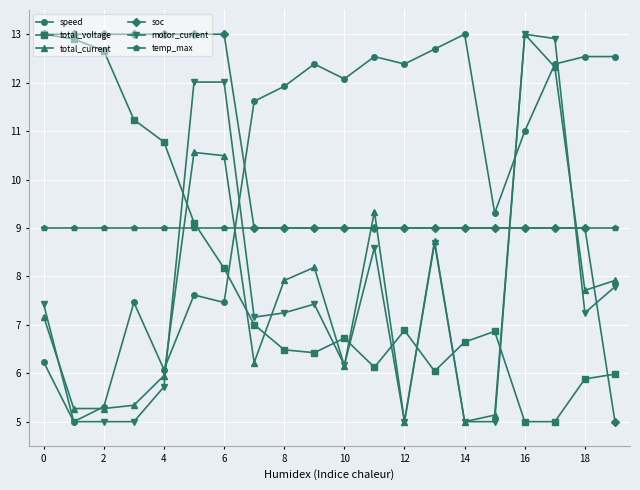

How many distinct data groups are displayed?

6